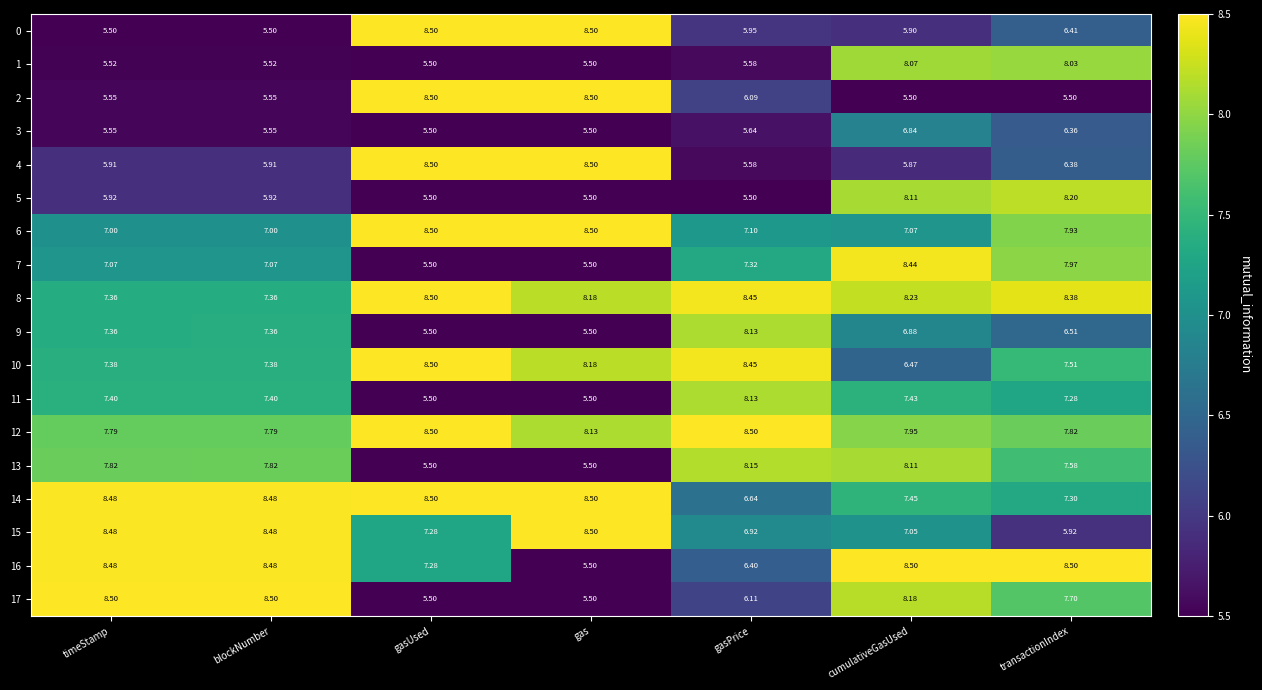

At which category is the sum across all series the highest?

cumulativeGasUsed